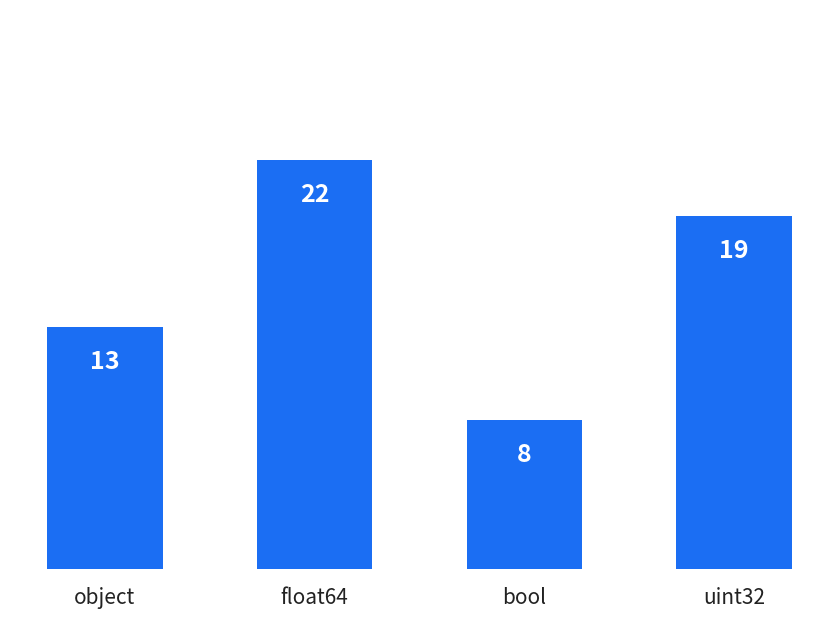

Reading left to right, what are all the values shown in this chart?

object=13	float64=22	bool=8	uint32=19